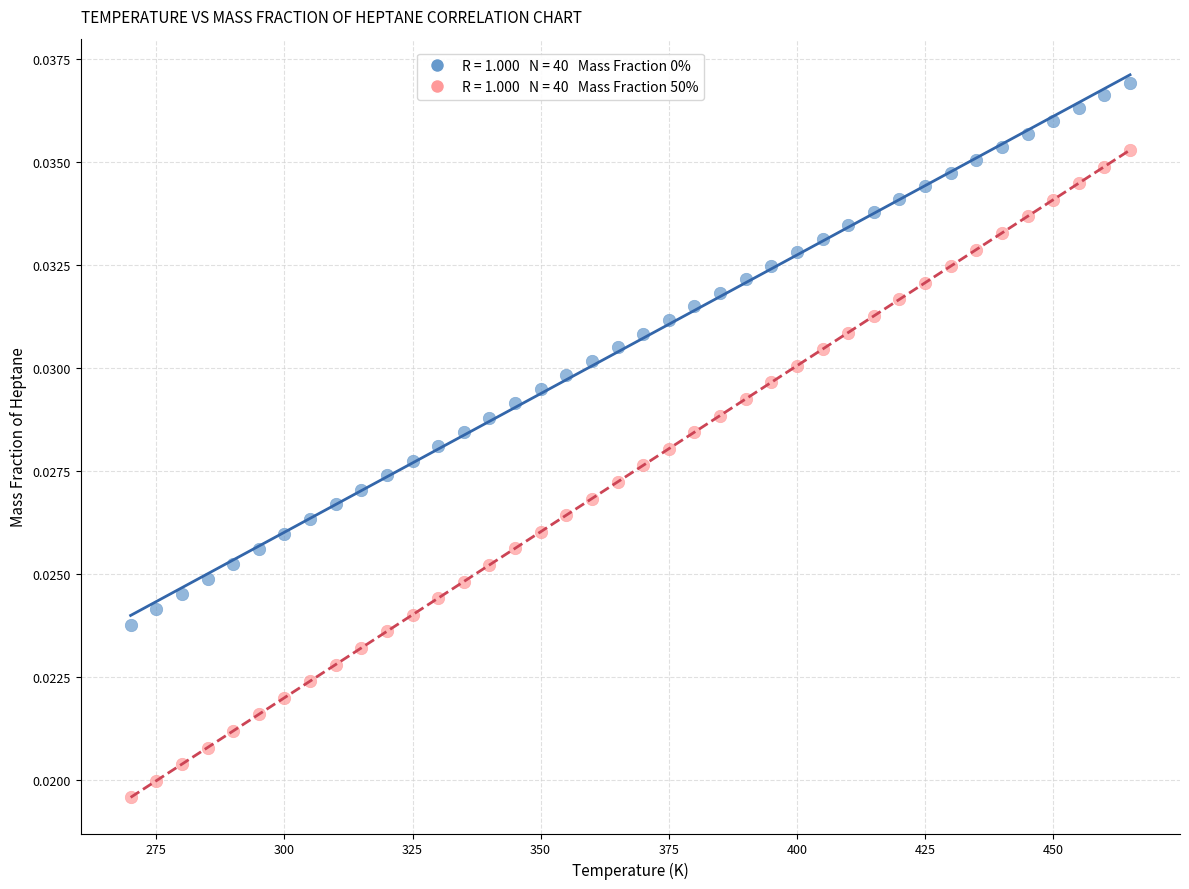

Across all data points, what is the range of X values (max minus min)?

195.0